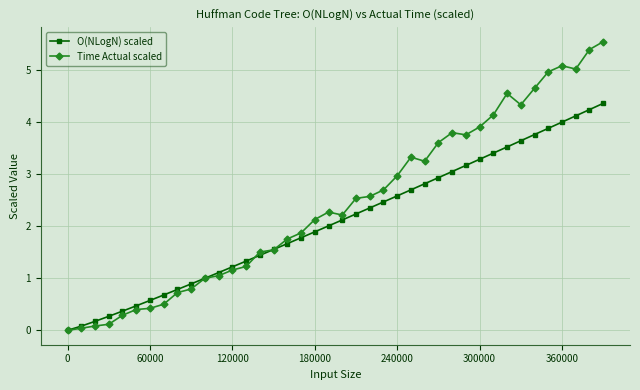

List the series in order of their overall mean, lowest first.

O(NLogN) scaled, Time Actual scaled